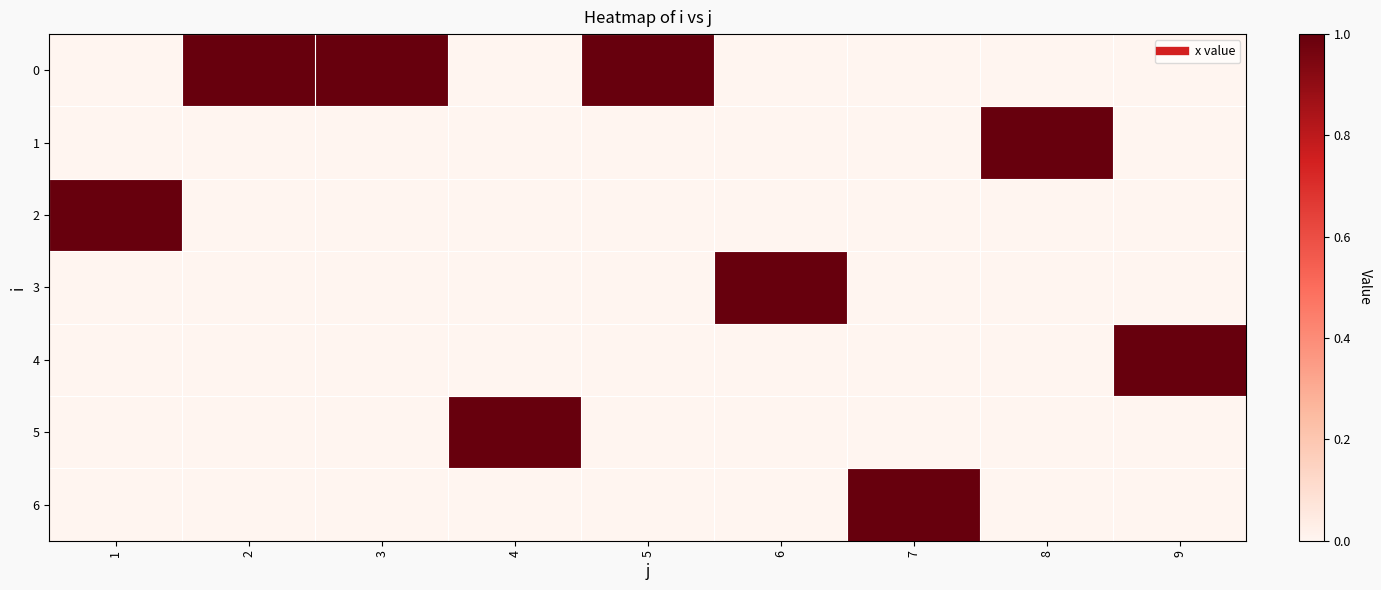

List the series in order of their peak value, highest first.

0, 1, 2, 3, 4, 5, 6